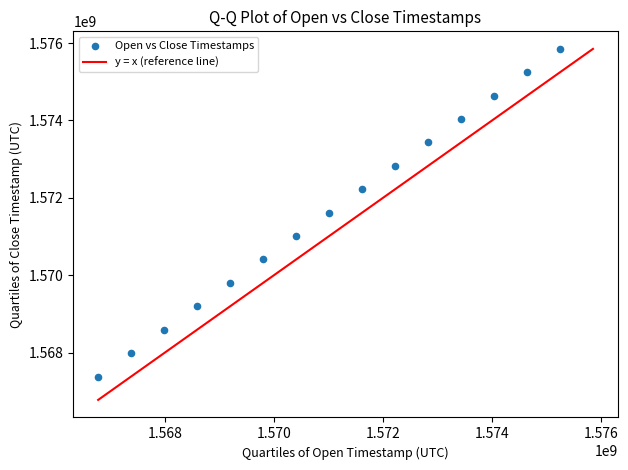

What is the range of Y values (max minus min)?

8467200